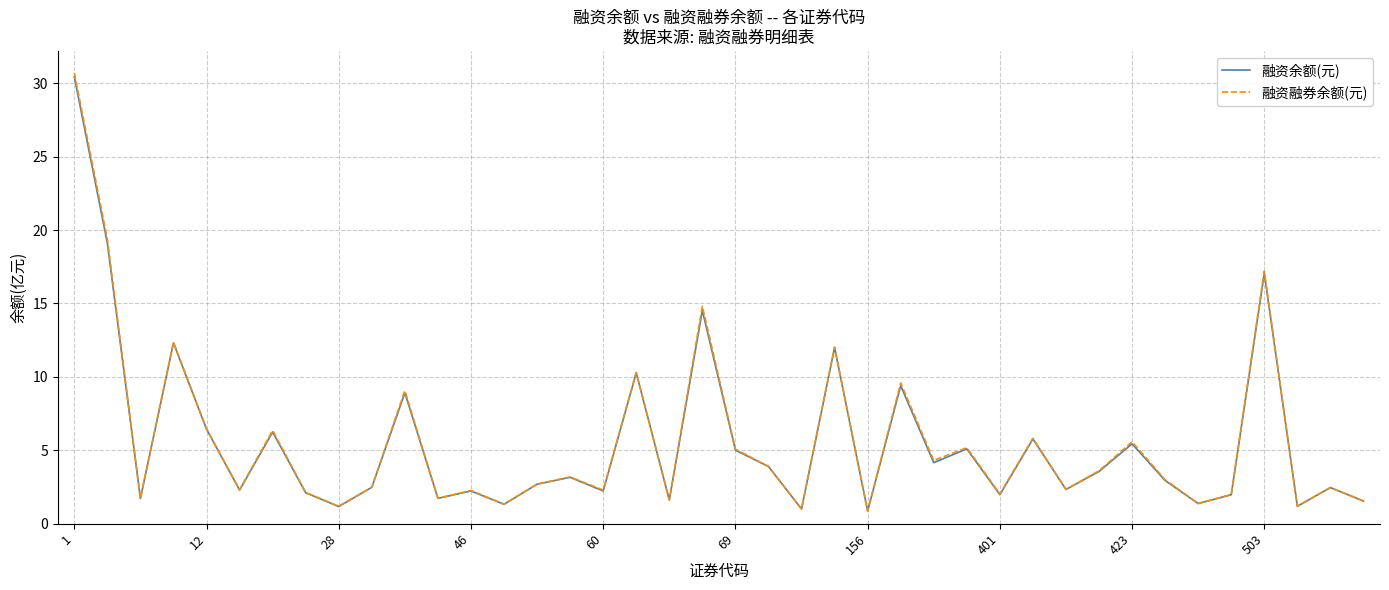

What is the greatest value displayed?

30.7